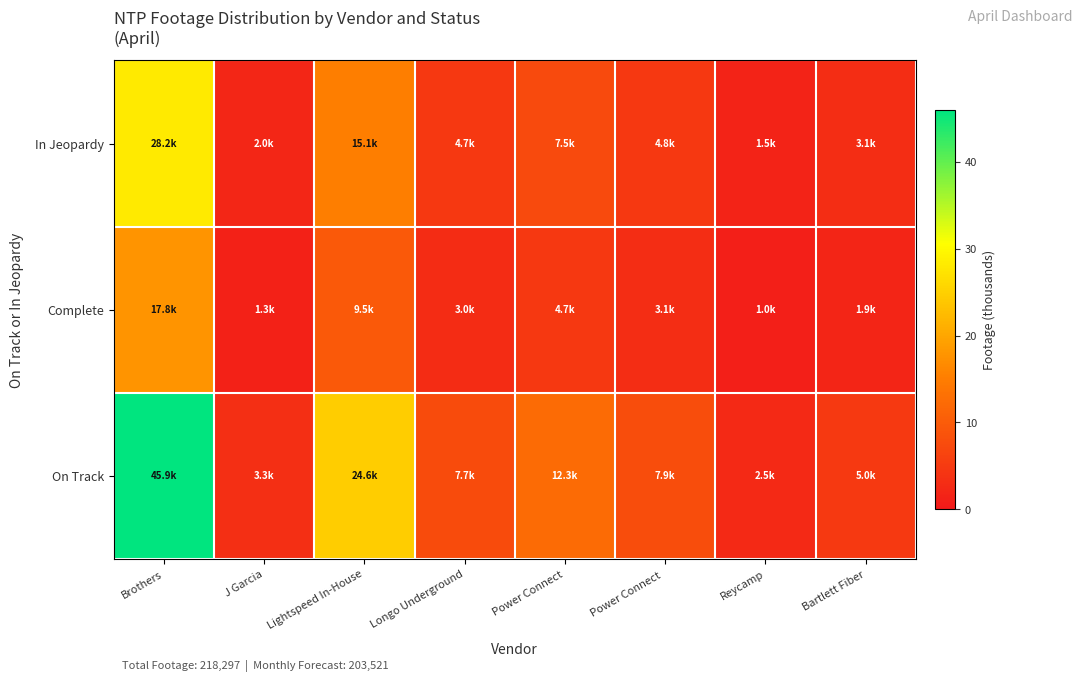

At how many categories does at least one series exceed 35?

1